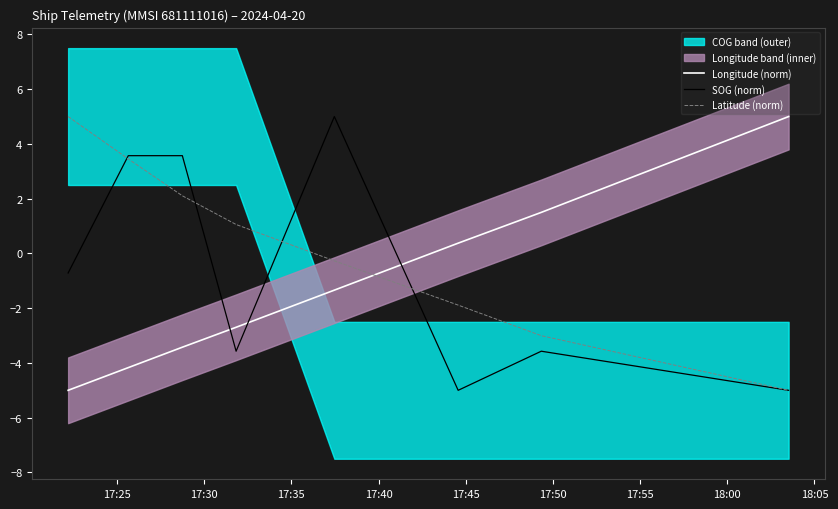

After their last crossing, which series has the higher values: SOG (norm) or Longitude (norm)?

Longitude (norm)